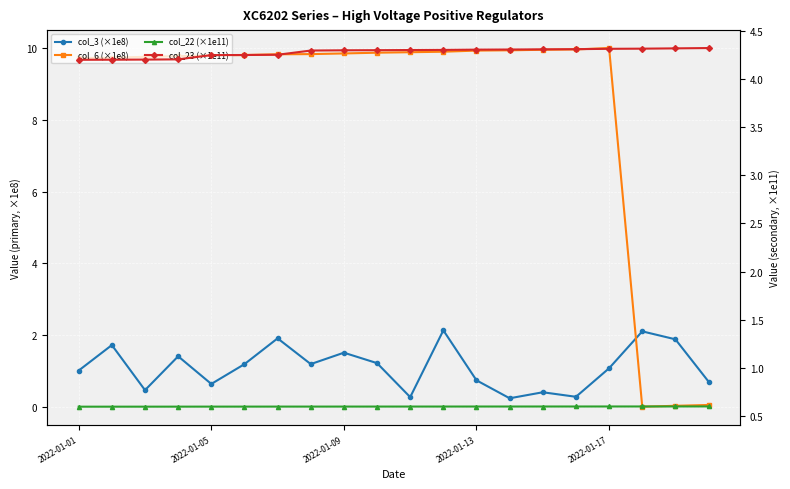

What is the difference between the highest and lowest values at 19?

4.3